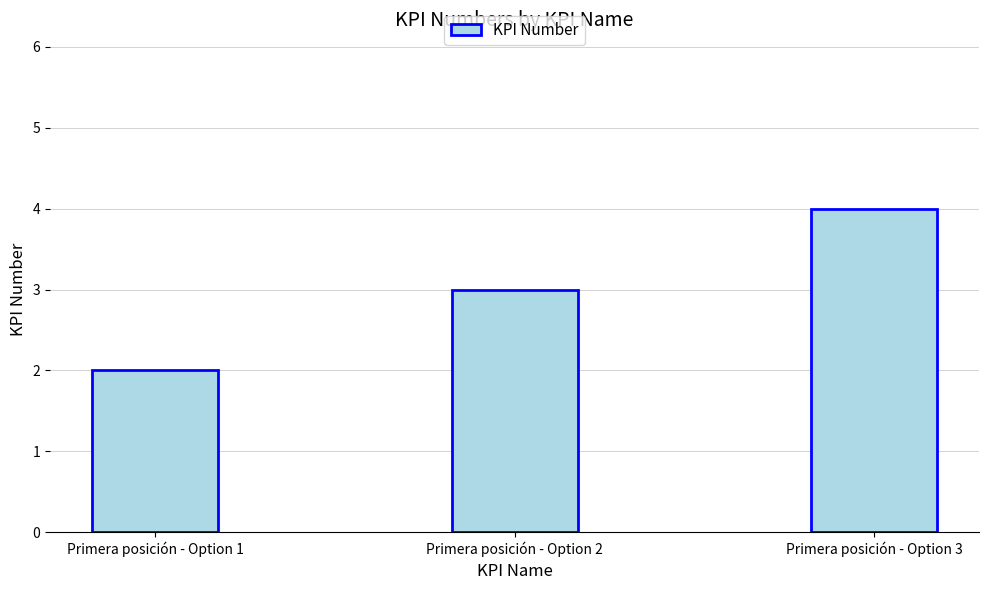

How many bars are there in total?

3